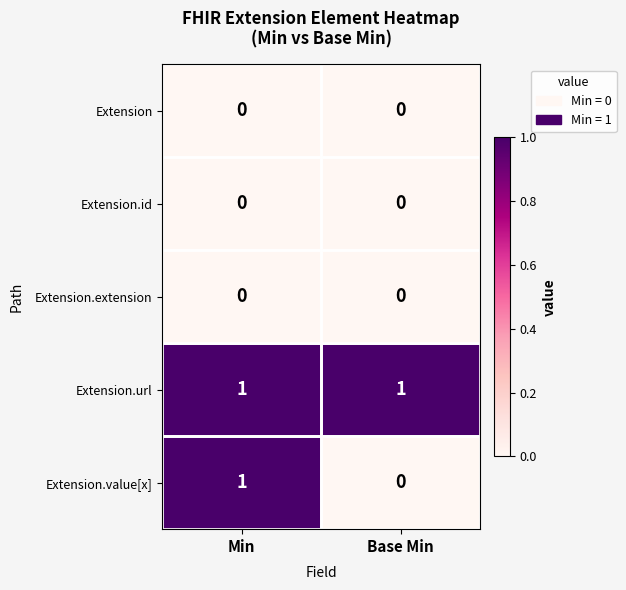

Which series has the widest spread of values?

Extension.value[x]